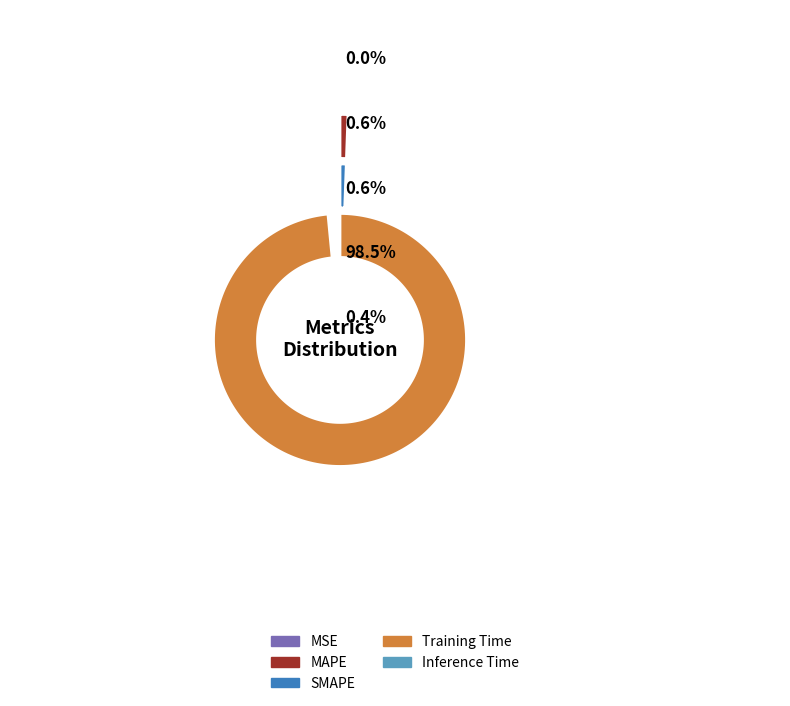

True or false: MAPE accounts for 1% of the total.

True